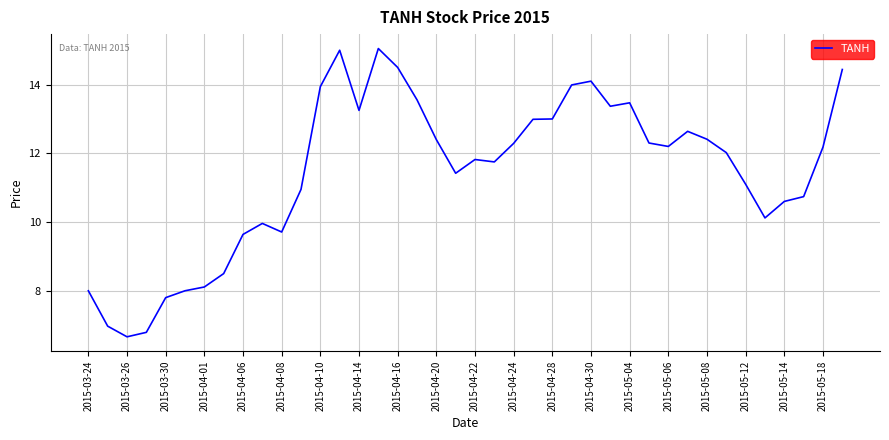

How many lines are shown in the chart?

1